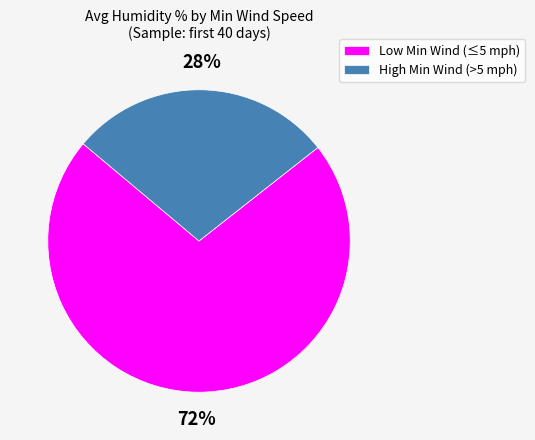

To the nearest percent, what is the combined percentage of Low Min Wind (≤5 mph) and High Min Wind (>5 mph)?

100%